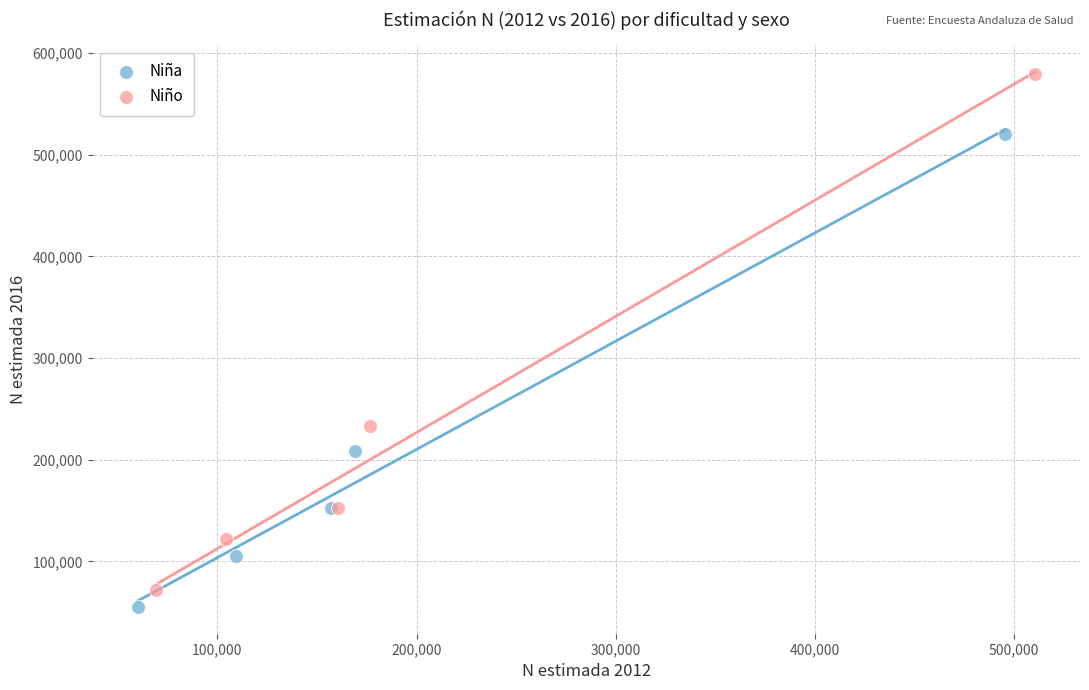

Which series has the largest Y range (max minus min)?

Niño